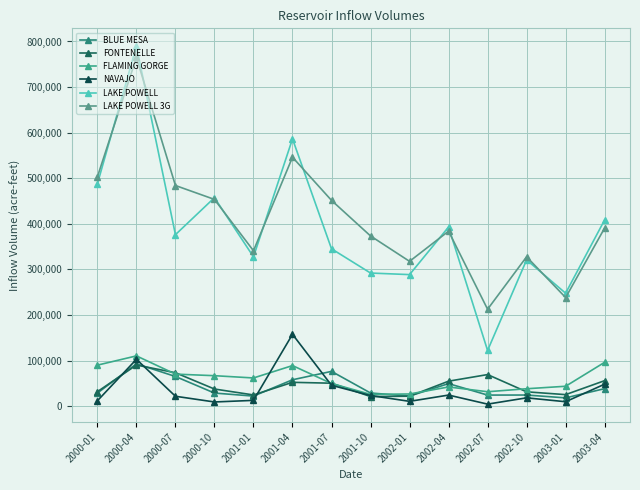

What is the sum of all LAKE POWELL values?

5444620.6